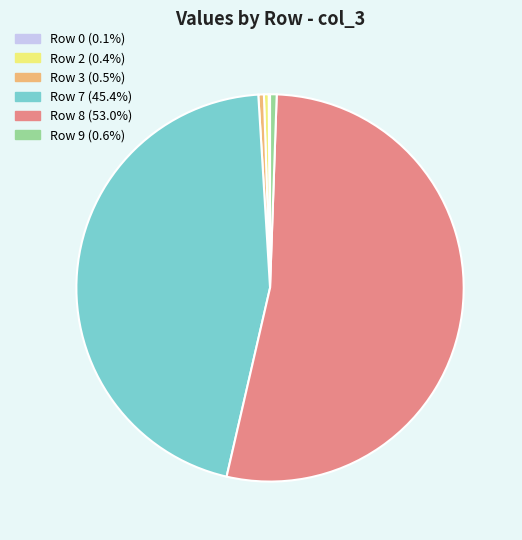

Approximately how many times larger is the value at Row 7 (45.4%) compared to Row 9 (0.6%)?

82.5